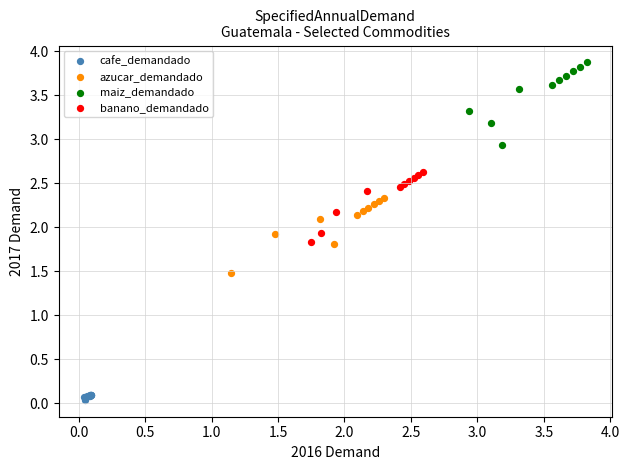

Which series has the widest spread of Y values?

maiz_demandado